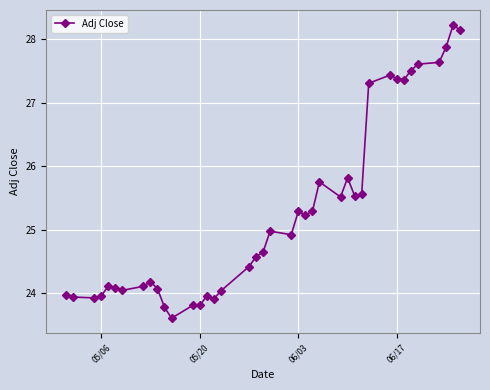

What is the difference between the maximum and second lowest values?

4.5